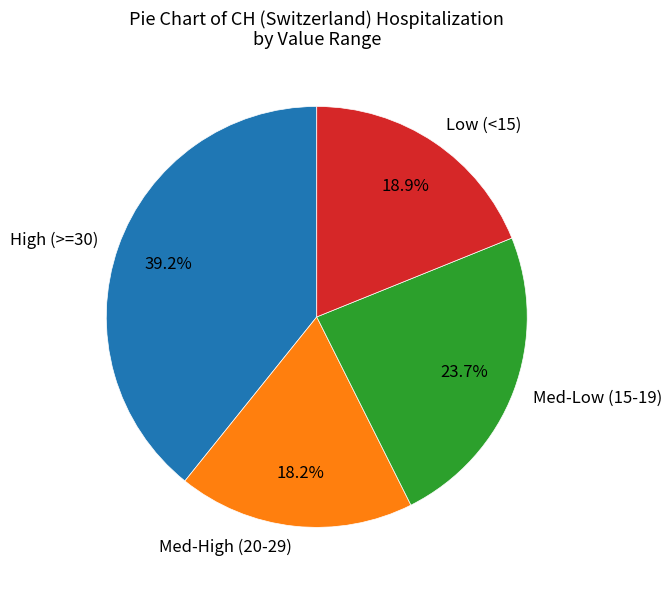

Rank the categories by value from highest to lowest.

High (>=30), Med-Low (15-19), Low (<15), Med-High (20-29)